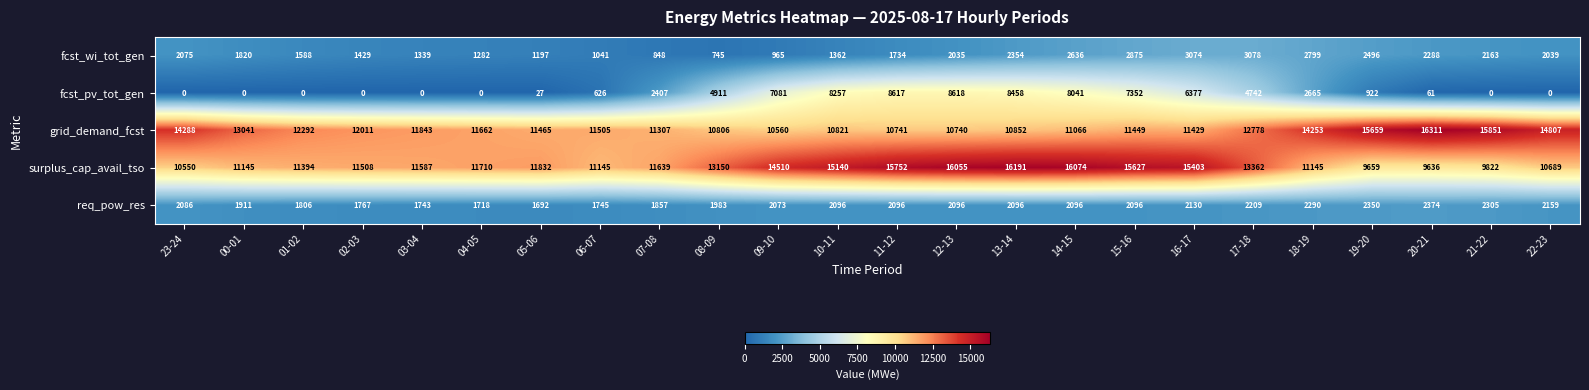

Read the fcst_pv_tot_gen value at 08-09.

4911